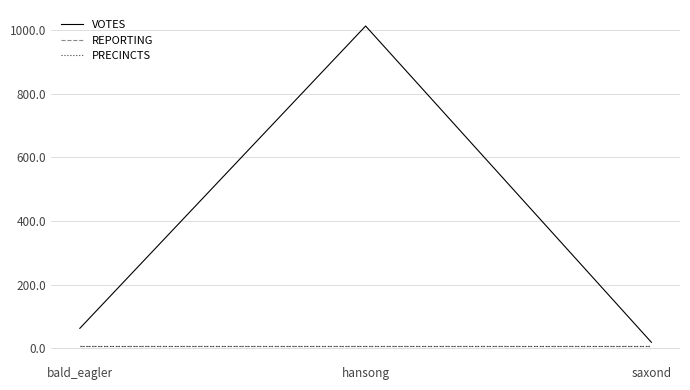

Does the chart have visible grid lines?

Yes